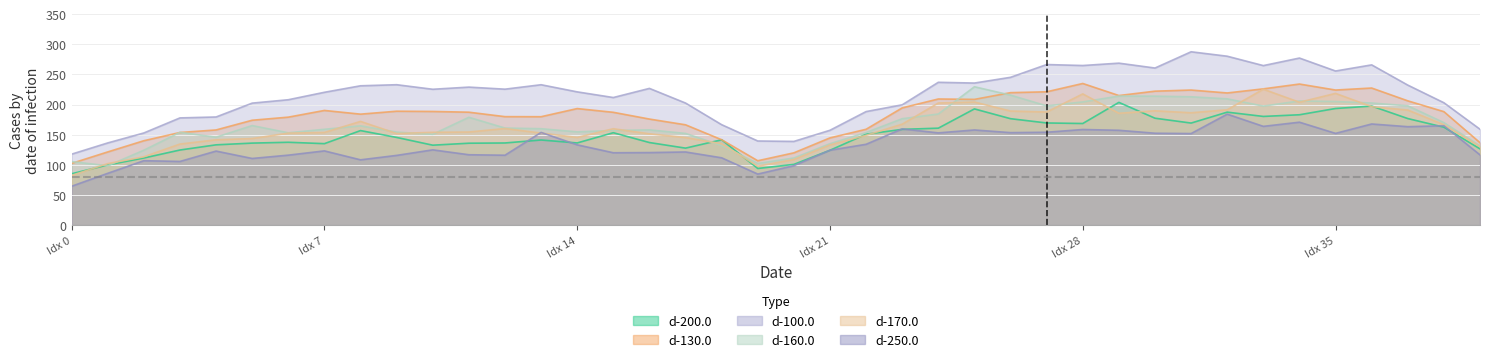

What is the greatest value displayed?

287.6